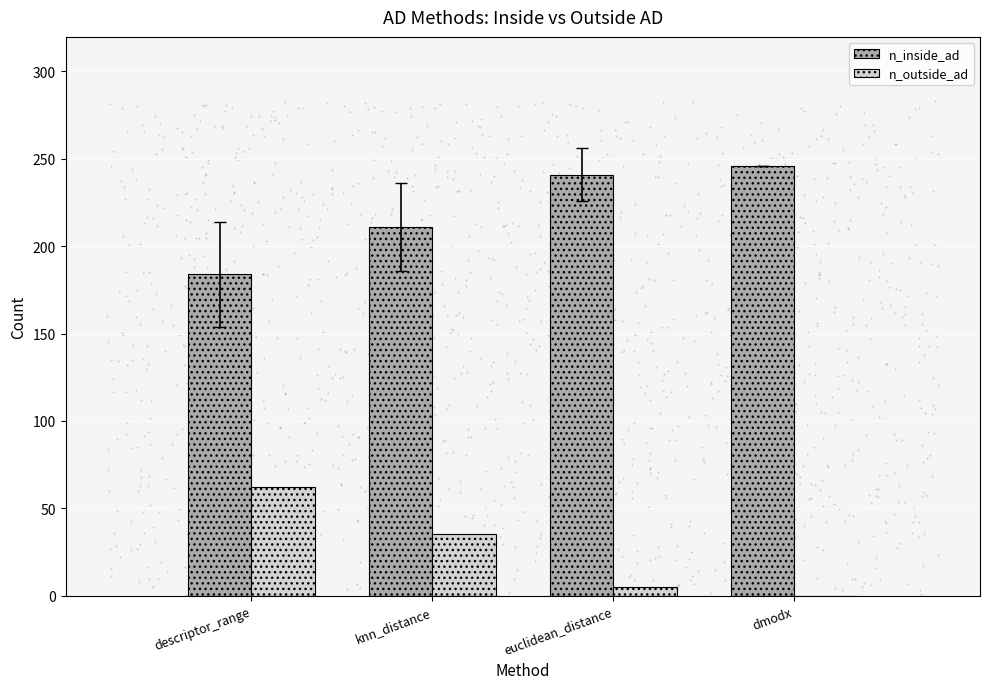

At which category is the sum across all series the highest?

descriptor_range